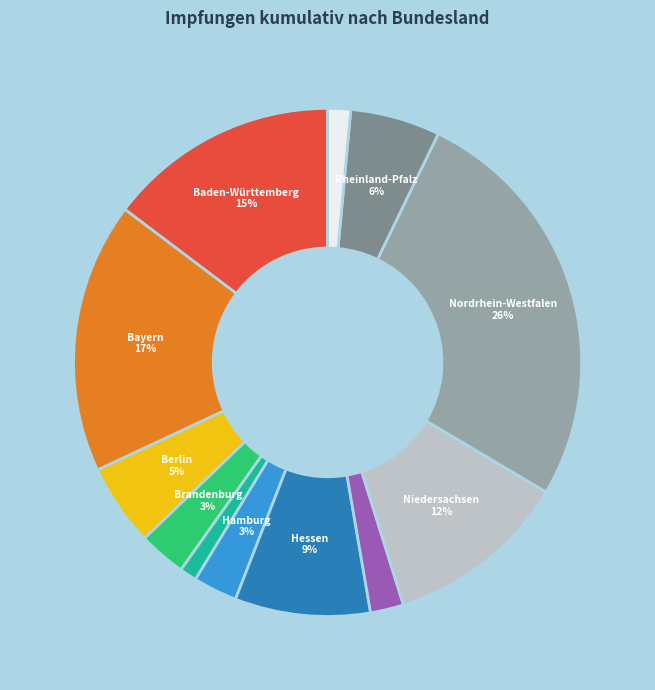

Is there any slice that represents more than half of the pie?

No